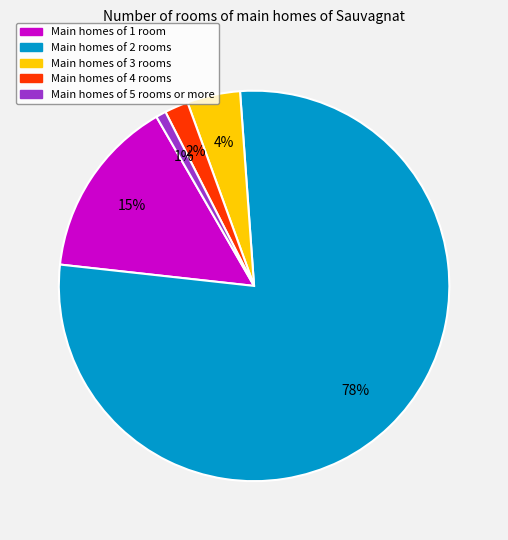

Does any single category account for the majority?

Yes